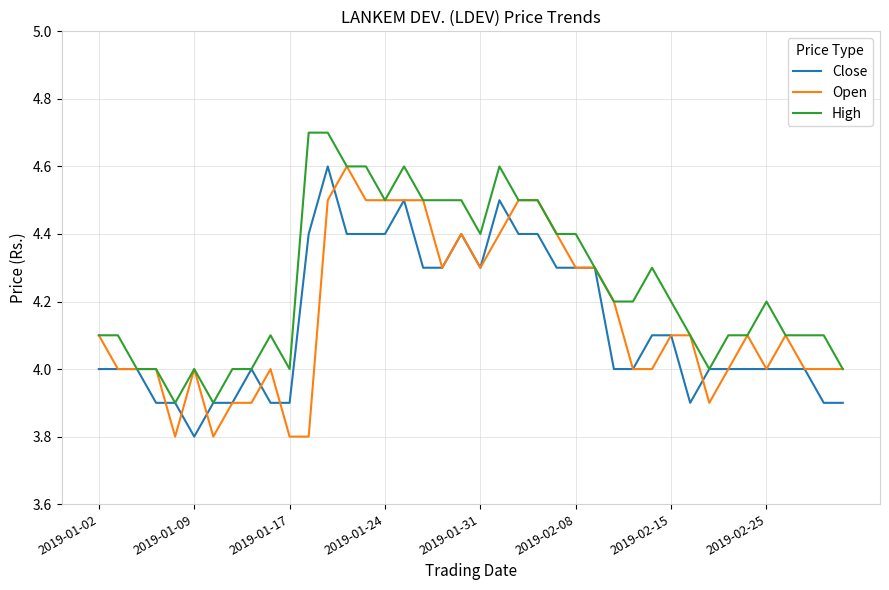

What is the maximum value shown in the chart?

4.7